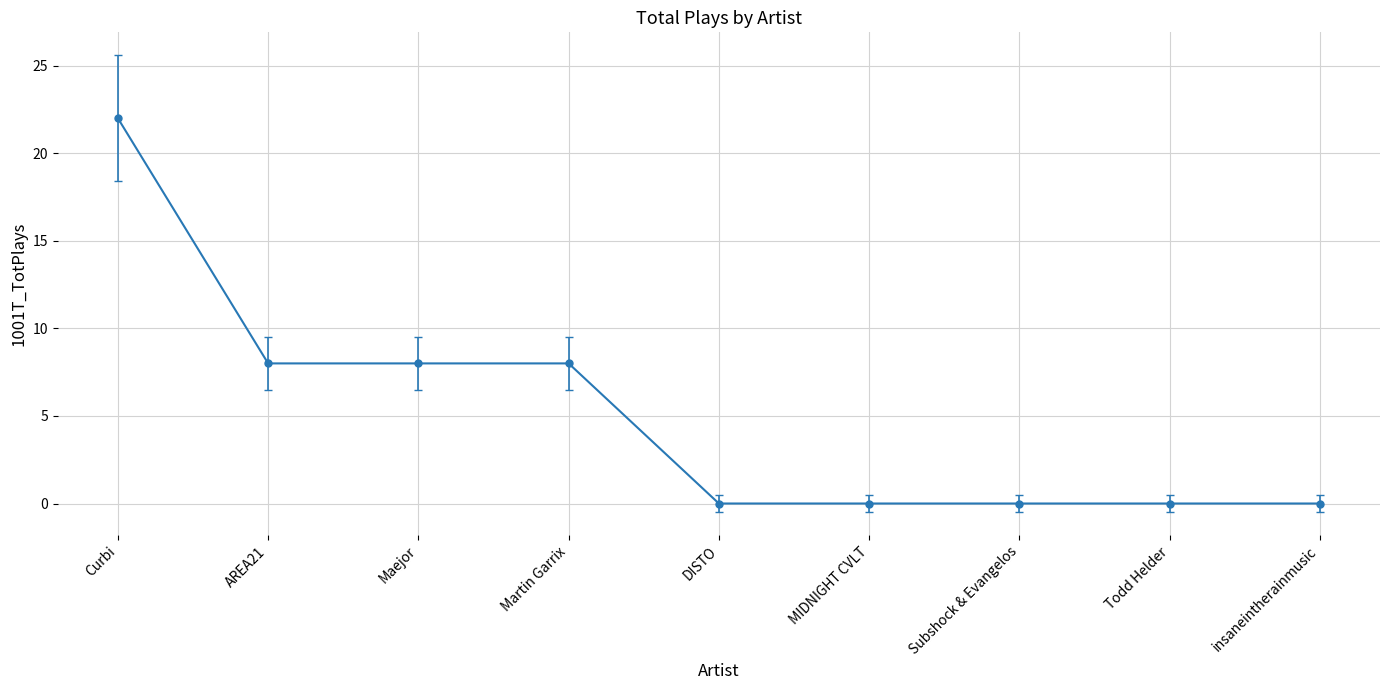

Count the values in the range 0 to 8.

8